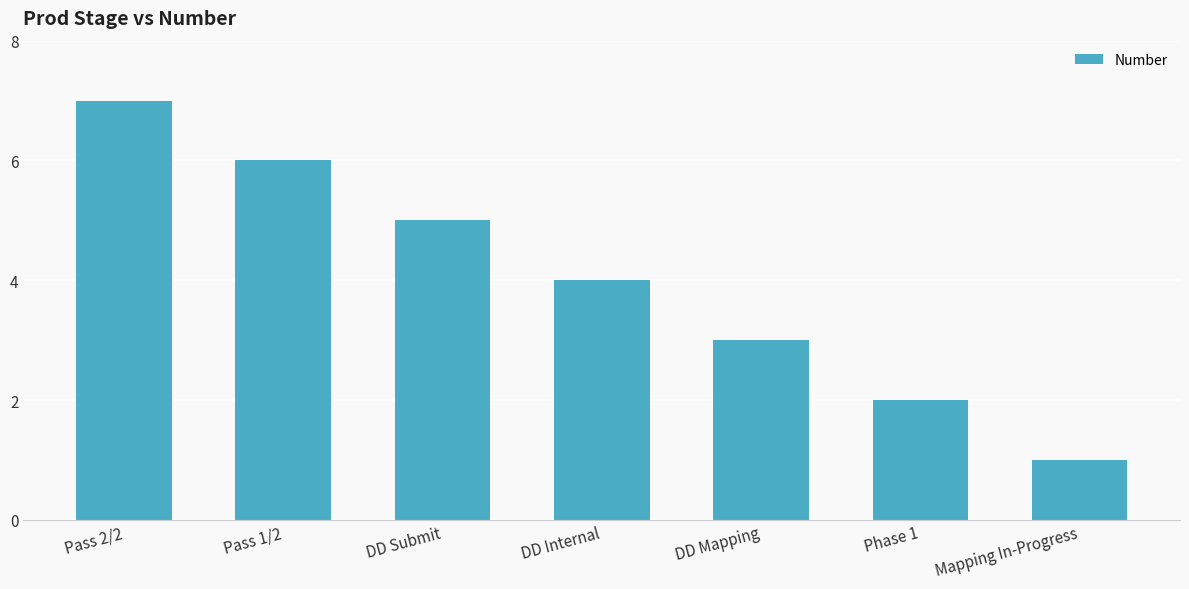

What is the label of the 5th bar from the right?

DD Submit